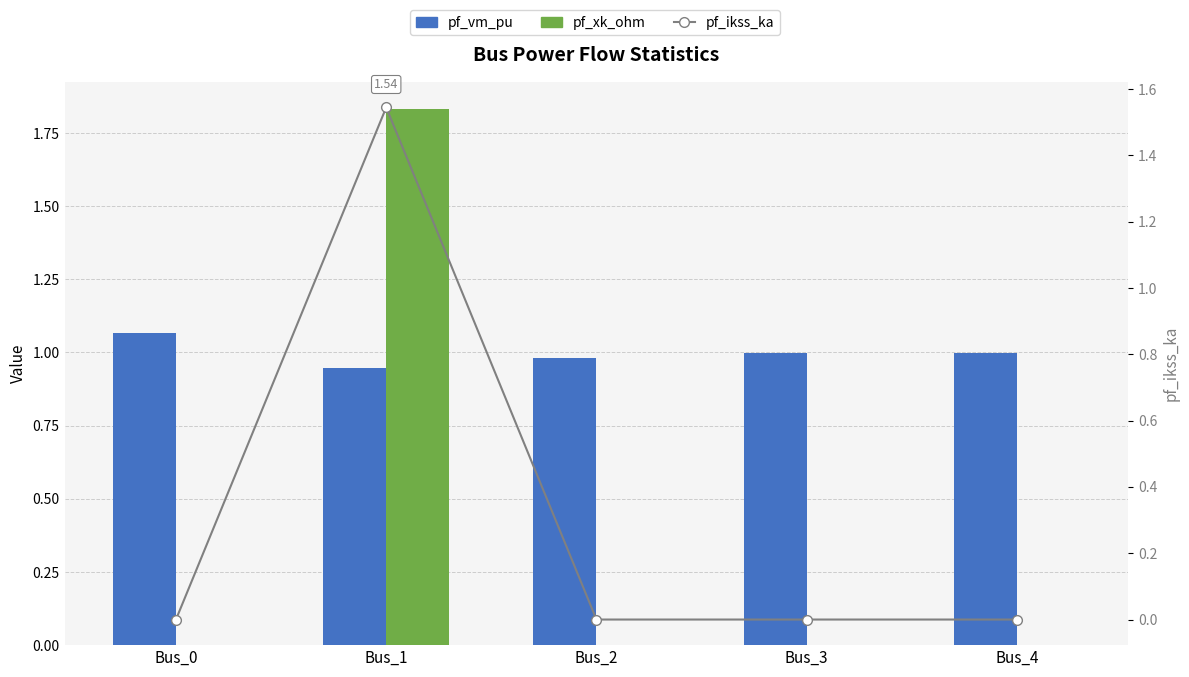

What is the total value across all series at Bus_0?

1.1